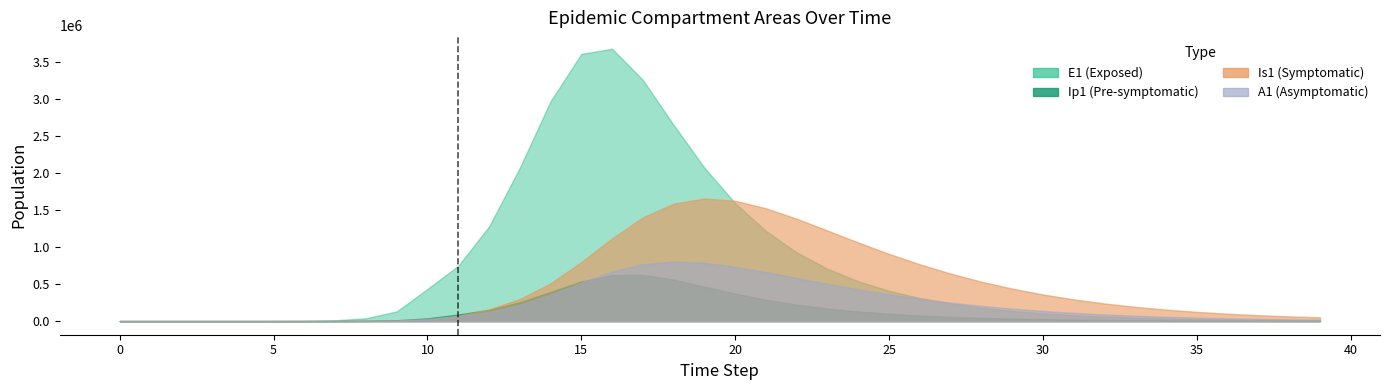

The E1 series shows 1217064.2 at 21. True or false?

True